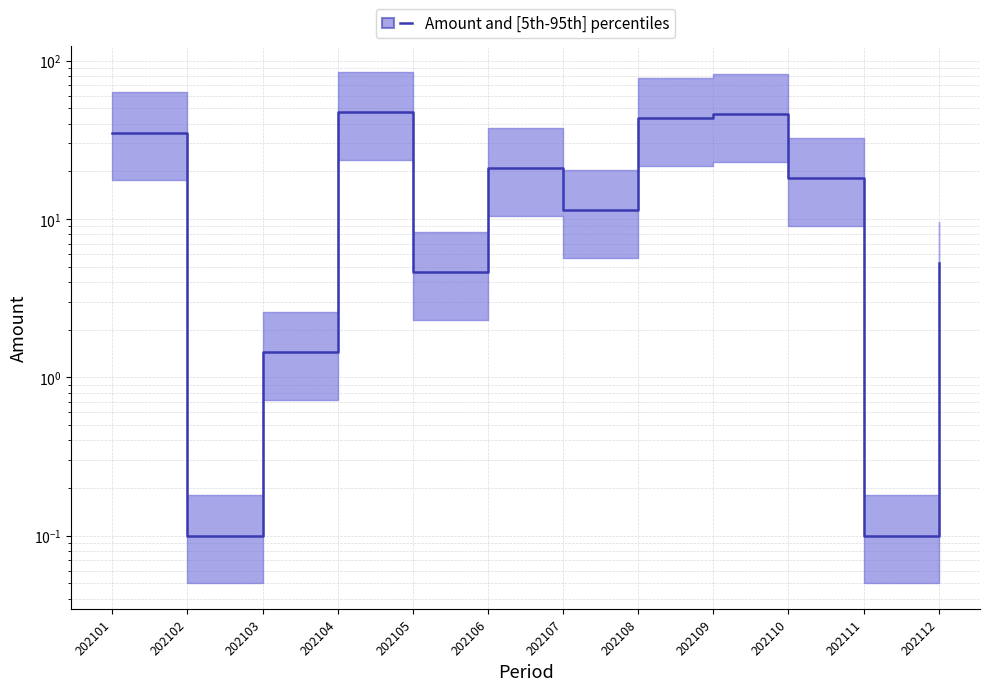

Reading left to right, extract all data points from this chart.

202101=35.1	202102=0.1	202103=1.4	202104=47.1	202105=4.6	202106=20.9	202107=11.3	202108=43.5	202109=45.9	202110=18.1	202111=0.1	202112=5.3